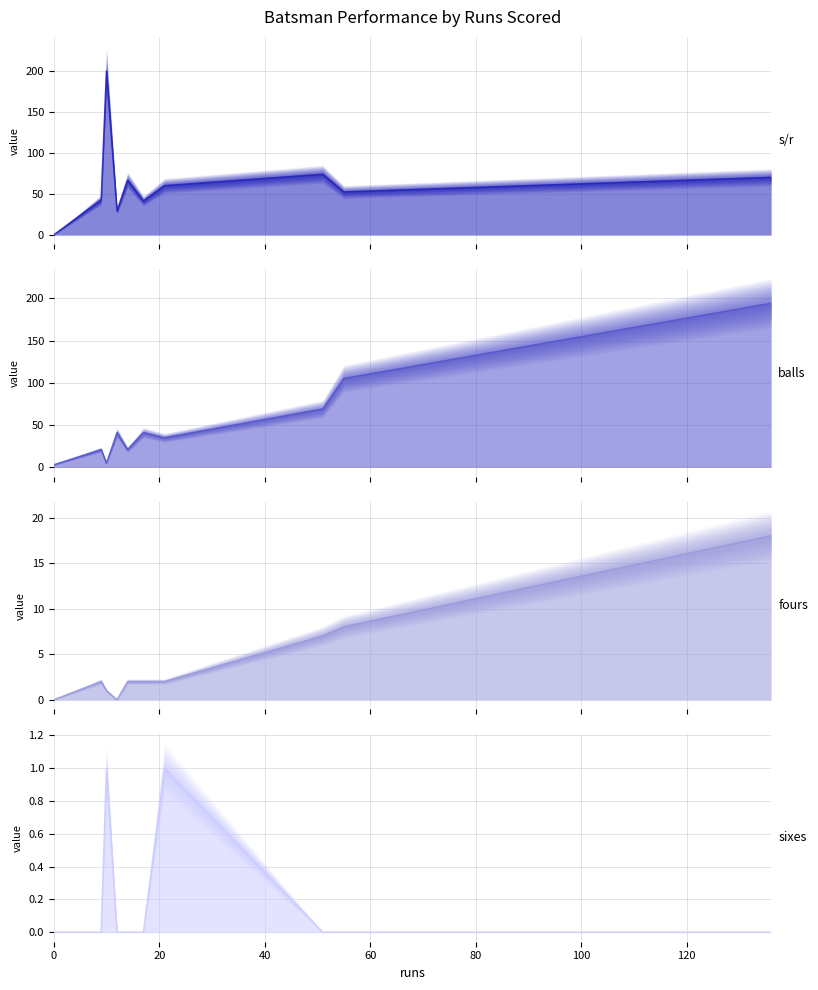

Is it true that s/r equals 42.5 at RA Jadeja?

False